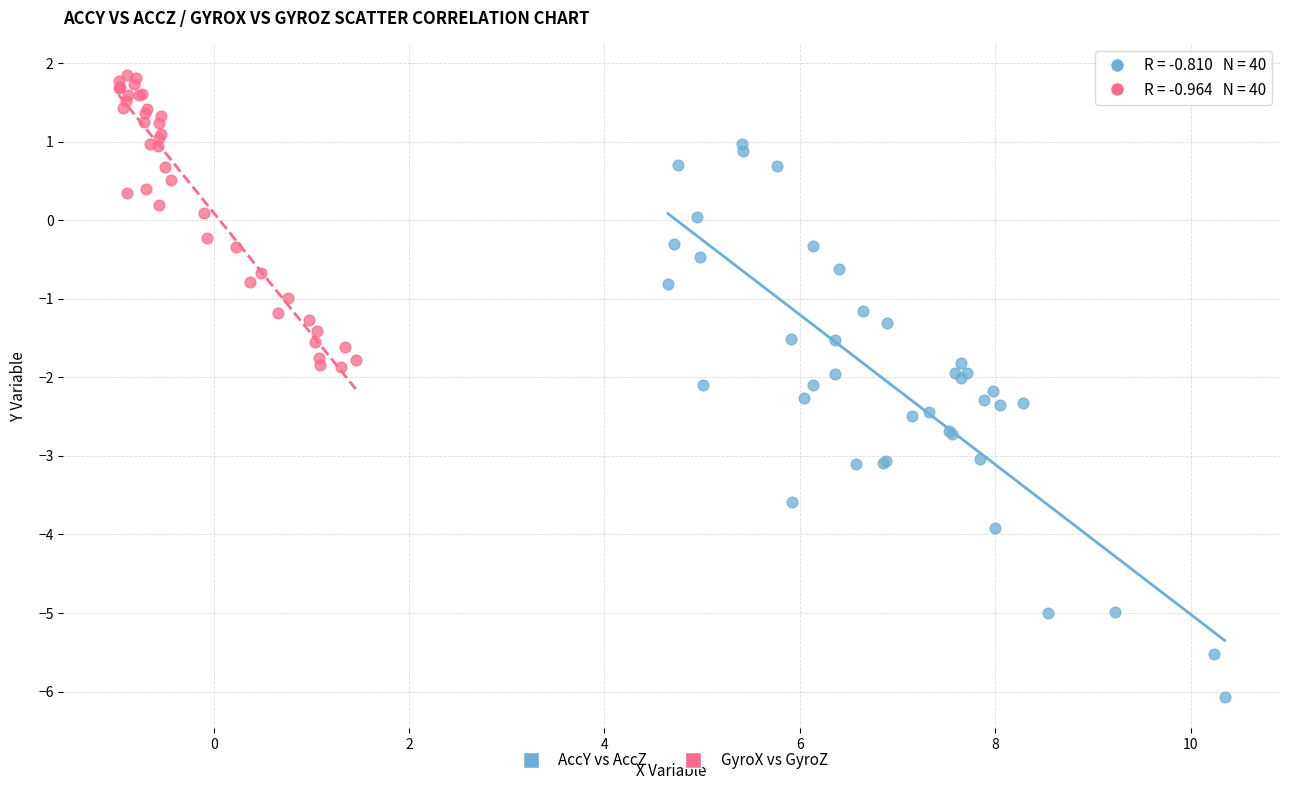

Which series has the widest spread of Y values?

AccY vs AccZ